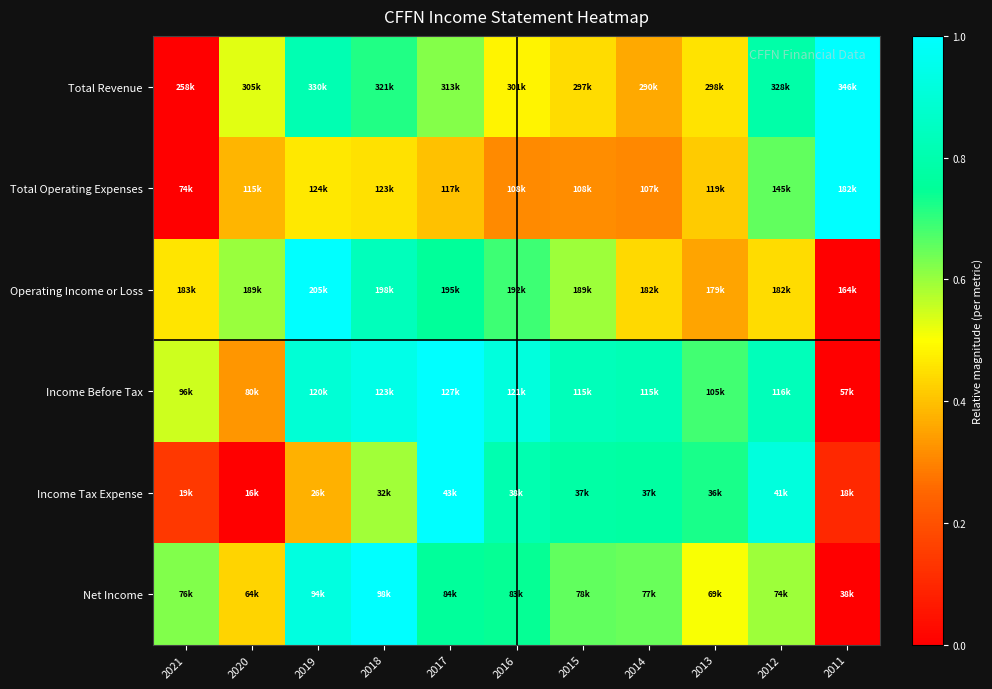

How many data points does each series have?

11